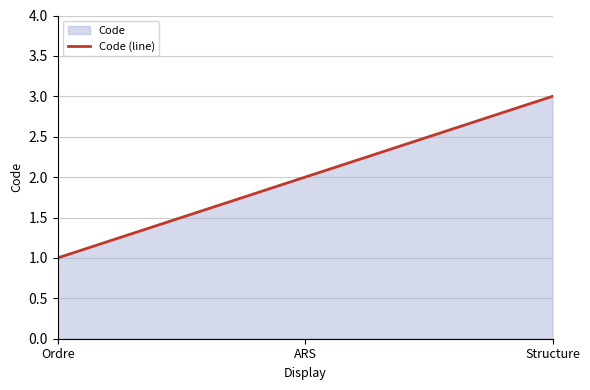

What is the label of the 3rd point from the right?

Ordre